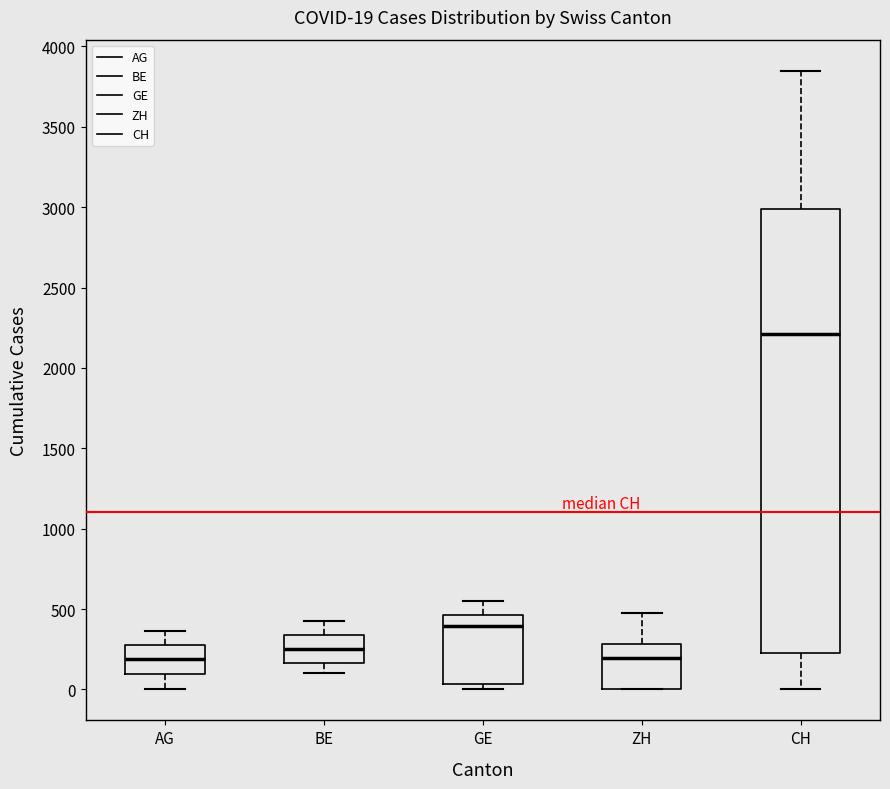

Which box is the tallest, from its lower edge to its upper edge?

CH